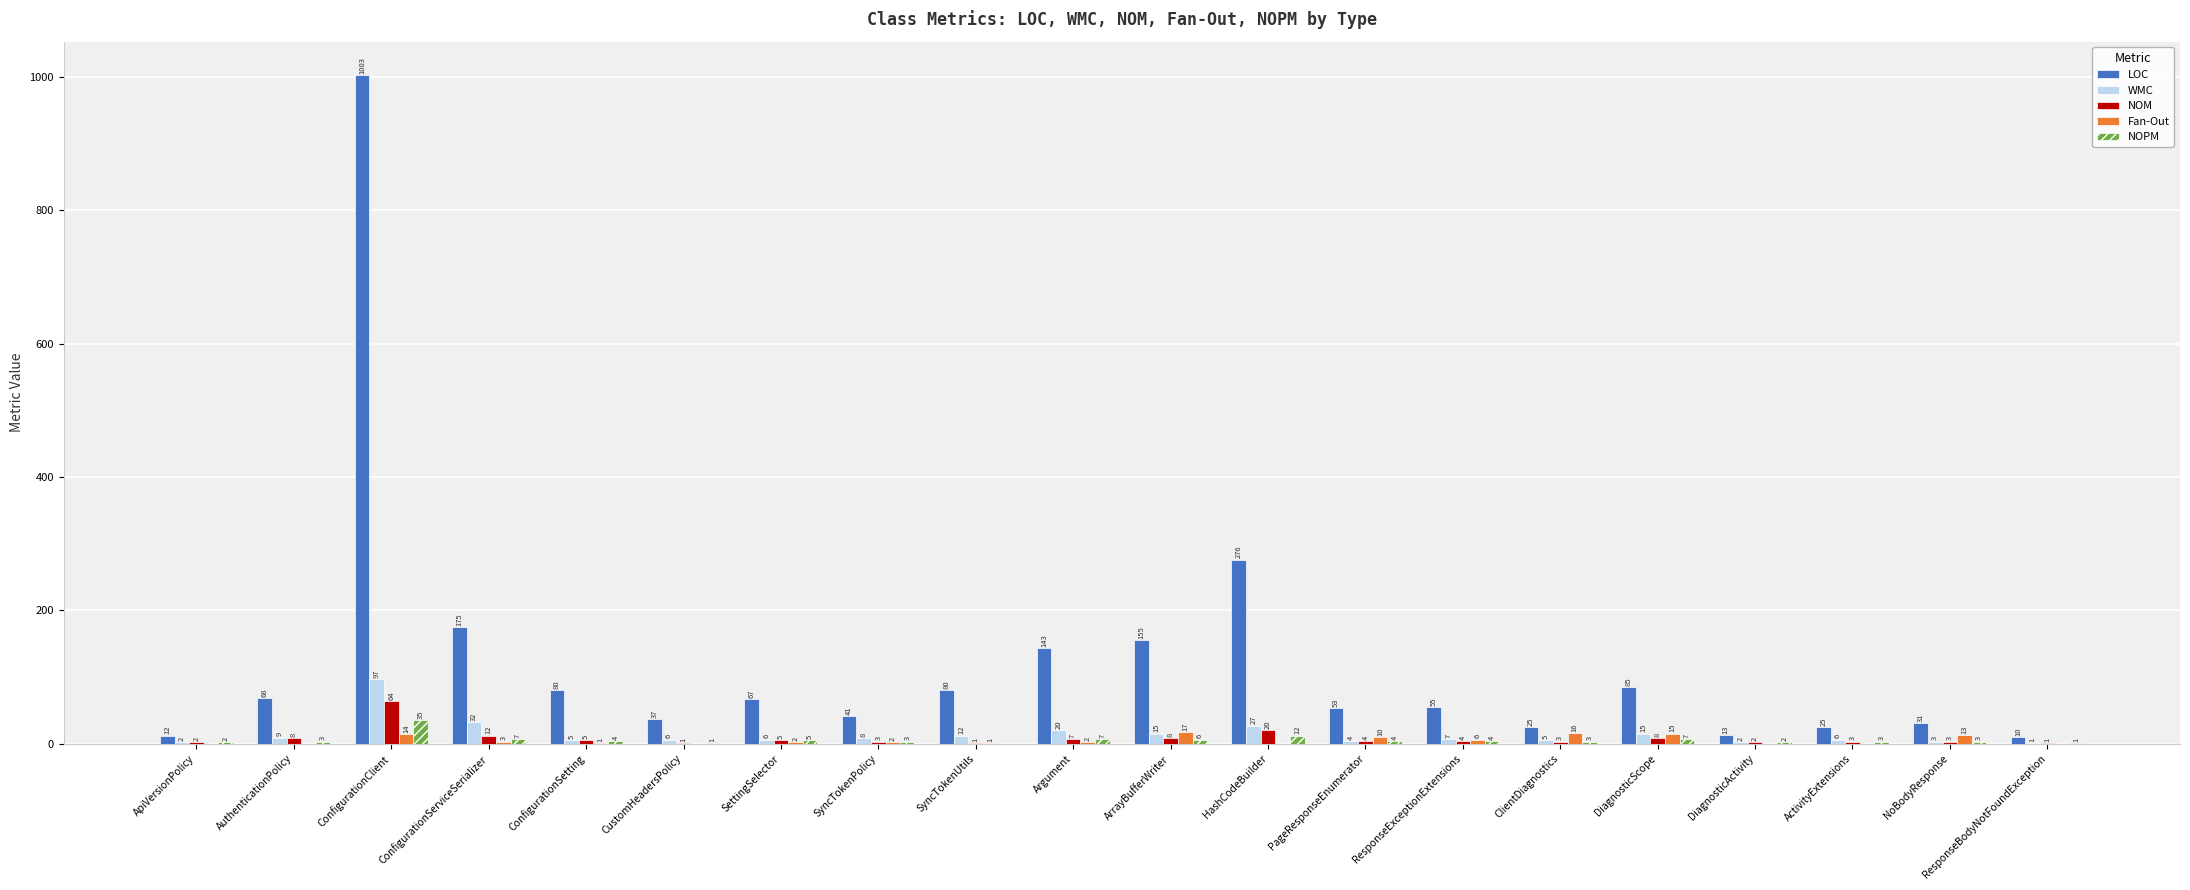

What is the sum of the Fan-Out values at DiagnosticScope and ConfigurationClient?

29